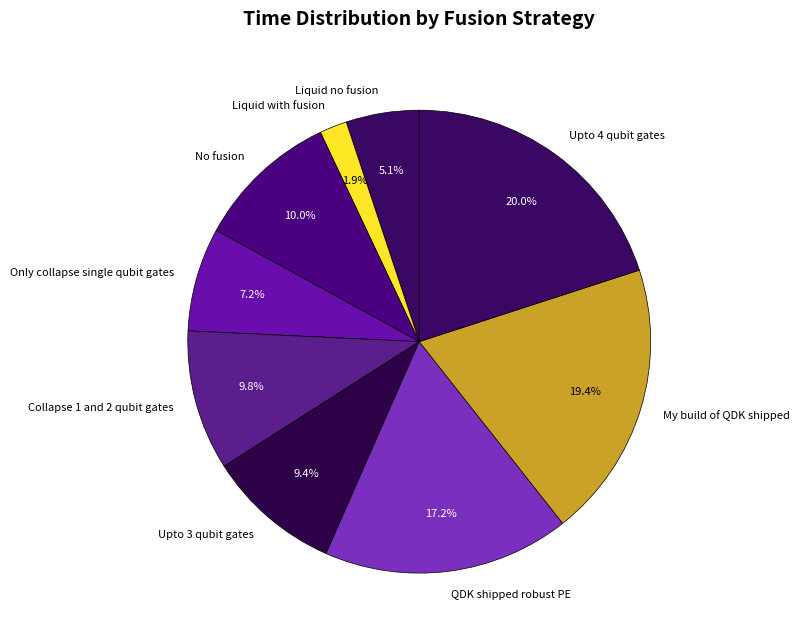

Which has a higher value, Collapse 1 and 2 qubit gates or Liquid with fusion?

Collapse 1 and 2 qubit gates